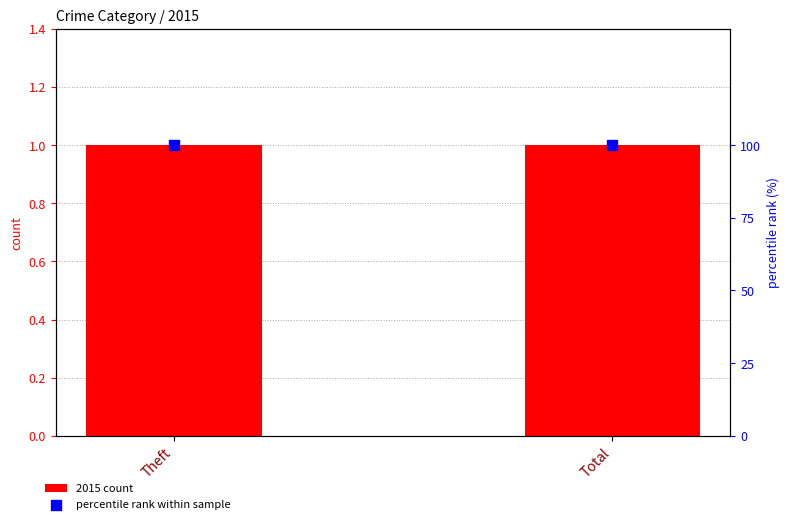

What is the total value across all series at Theft?

101